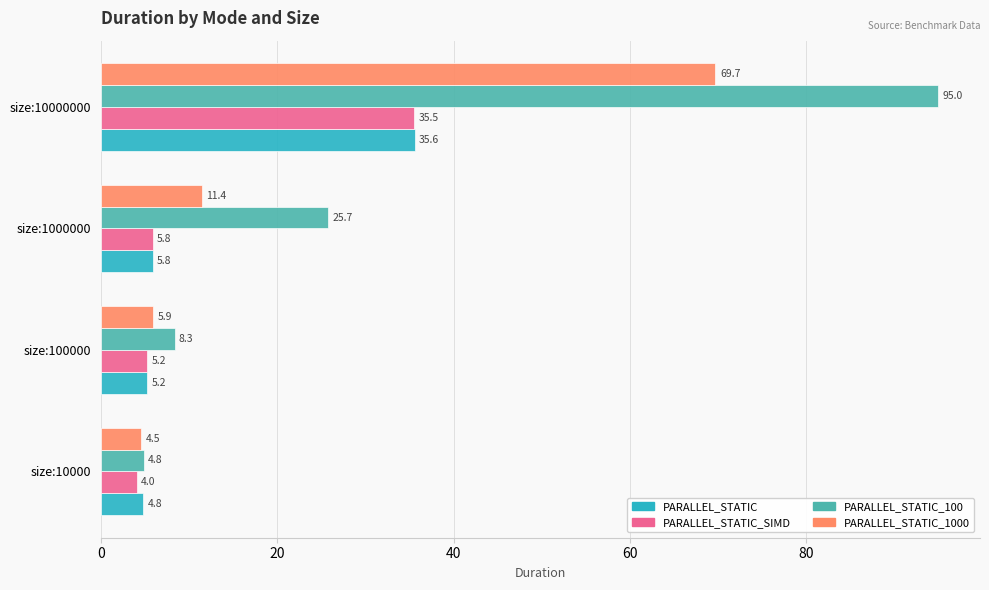

At how many categories does at least one series exceed 94?

1